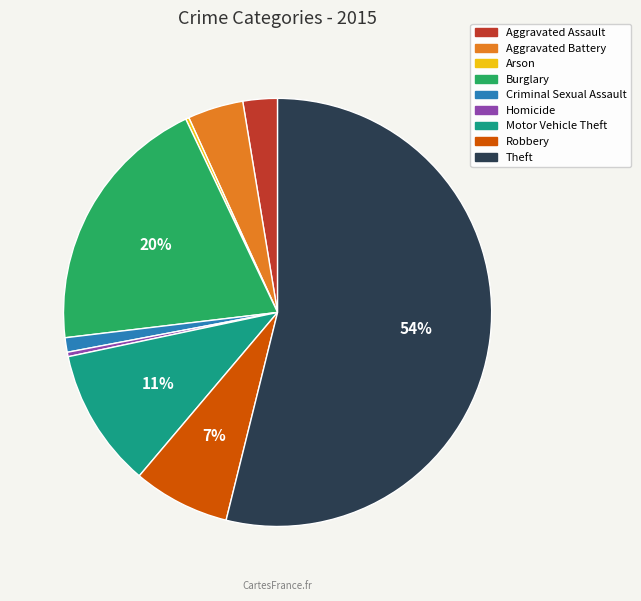

Does any single category account for the majority?

Yes